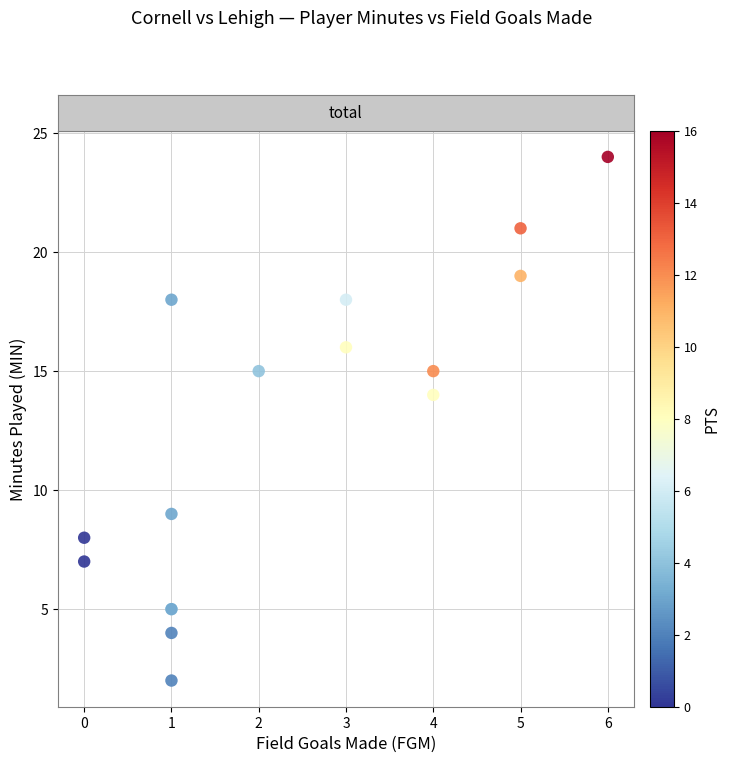

What Y value in the scatter plot is closest to 13?

14